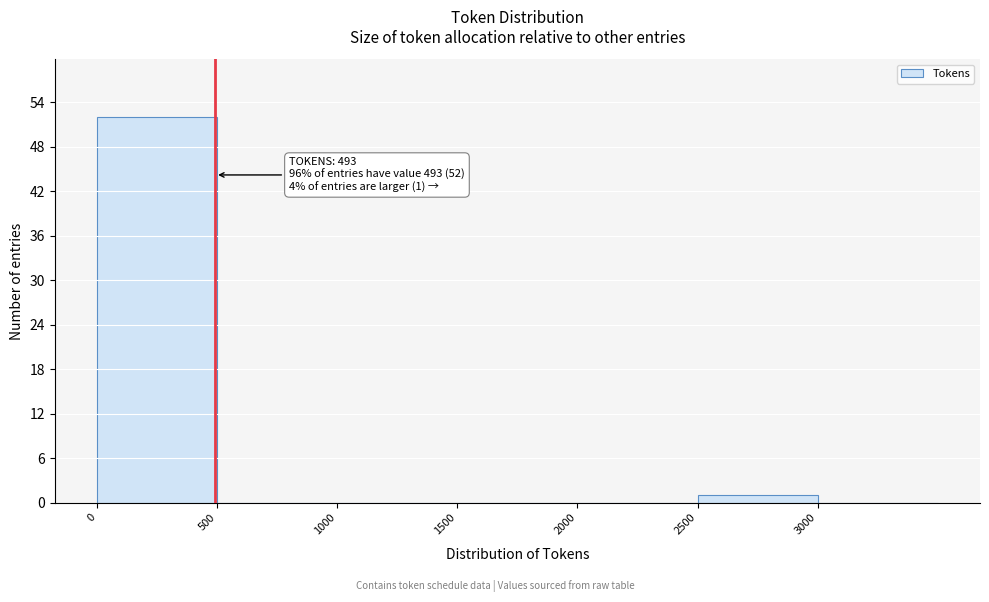

Which range on the x-axis has the tallest bar?

0 to 500